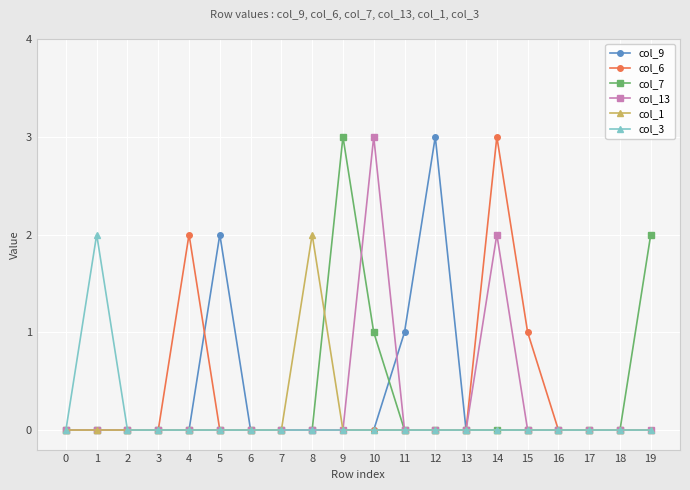

Is it true that col_9 equals 1 at 12?

False